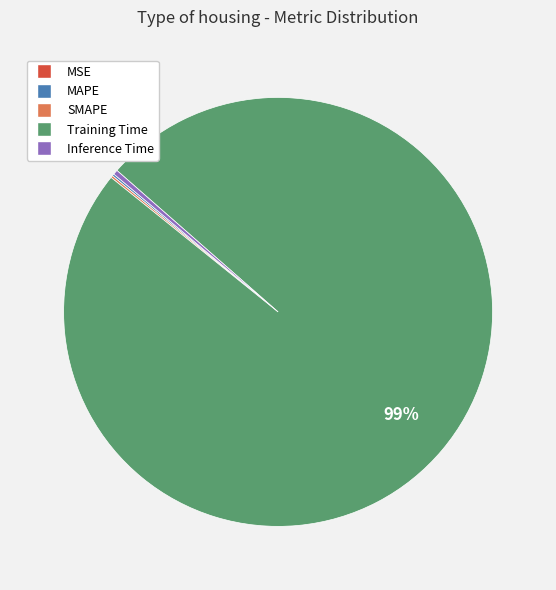

Which category has the biggest portion of the pie?

Training Time